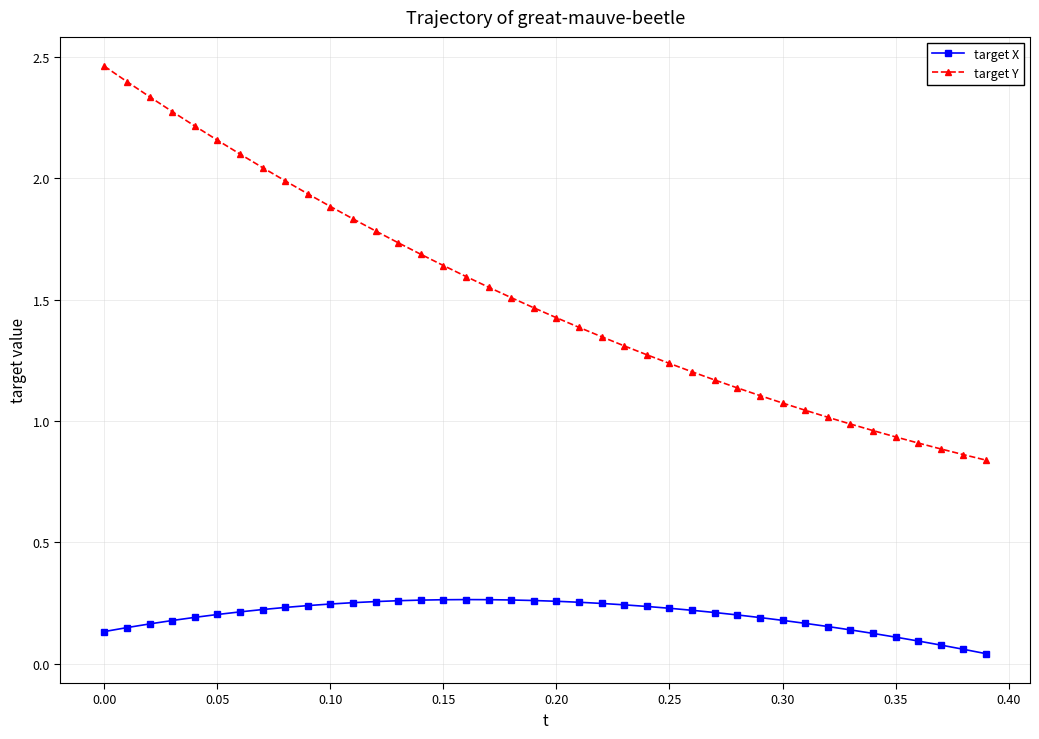

Which series has the largest range (max minus min)?

target Y